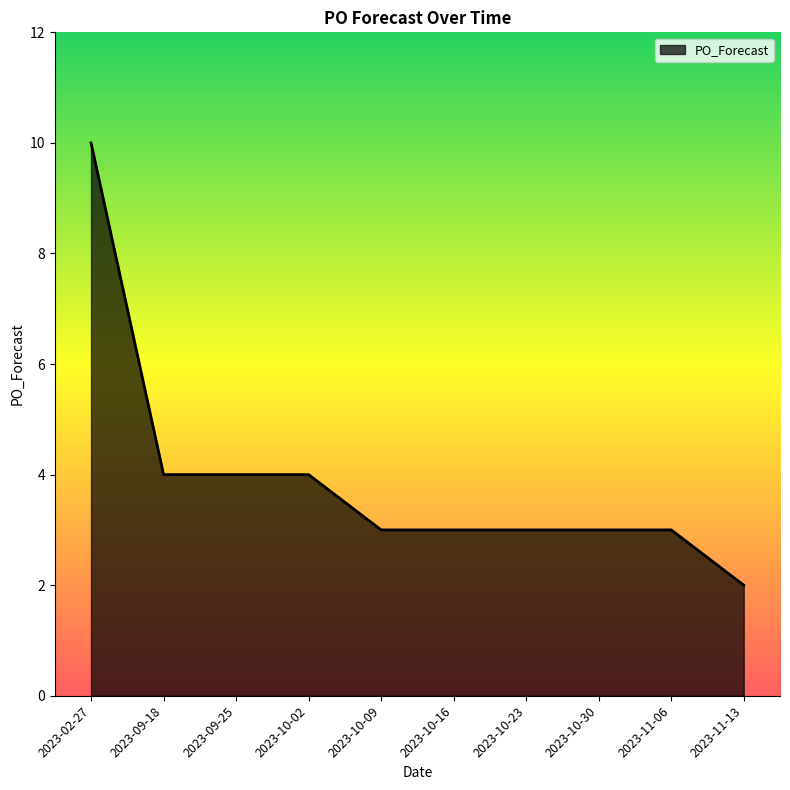

Does the chart have visible grid lines?

No